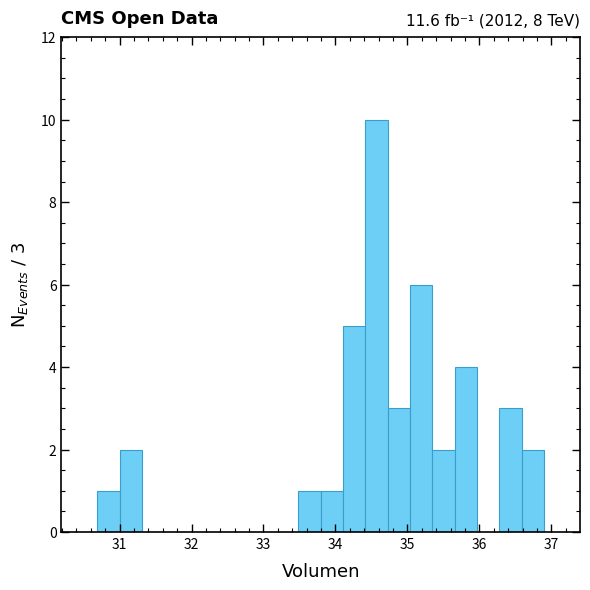

Read against the x-axis, roughly where is the centre of the tallest bar?

34.6